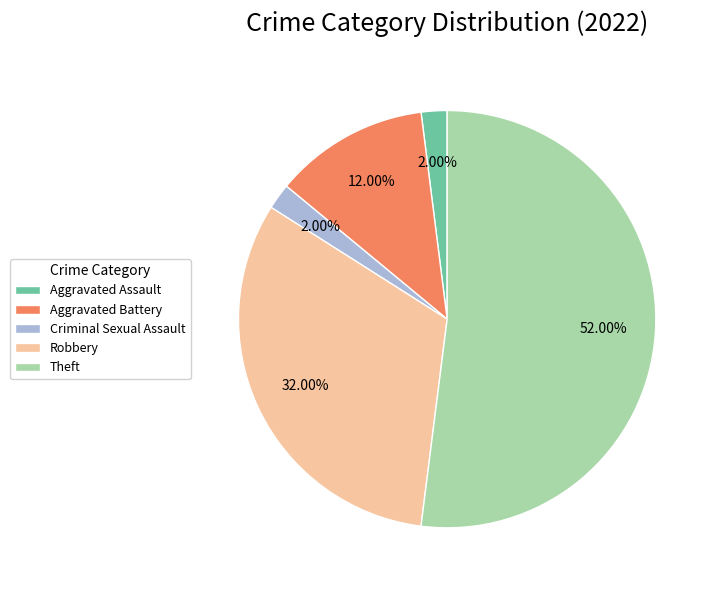

True or false: Aggravated Assault accounts for 2% of the total.

True